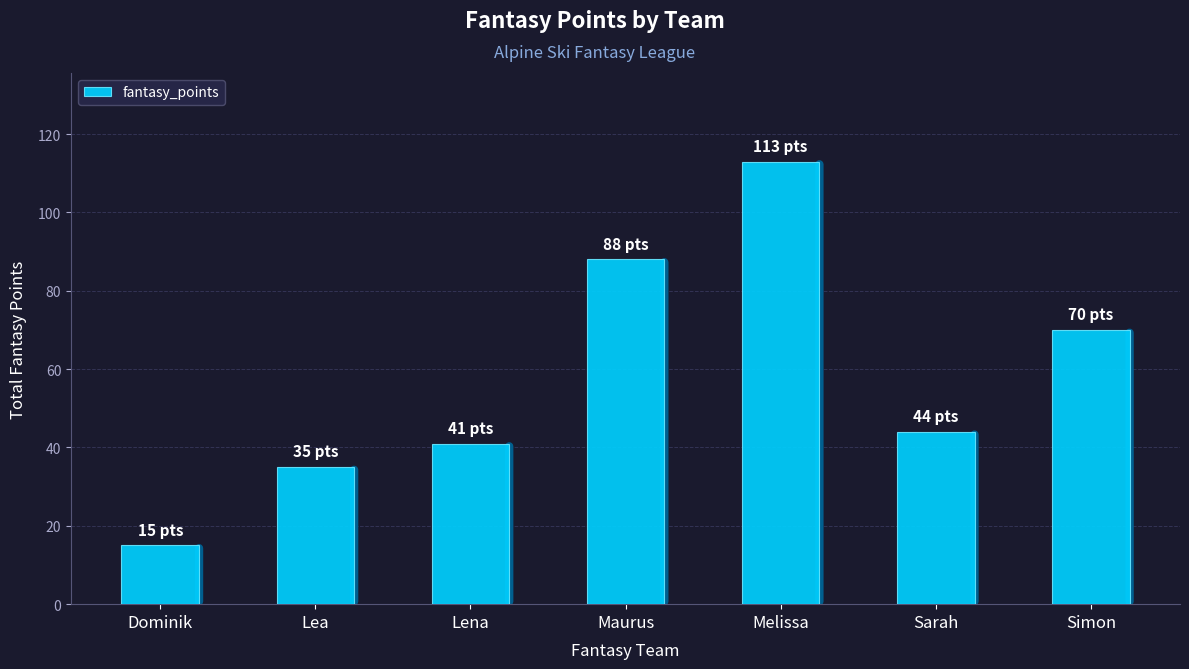

What is the ratio of the value at Dominik to the value at Melissa?

0.1